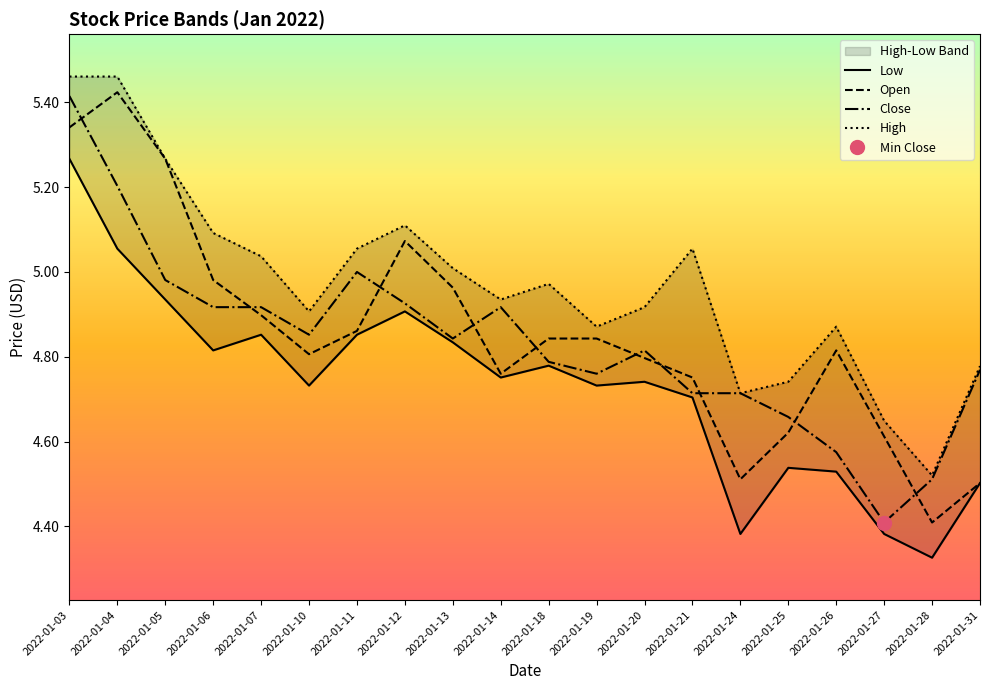

Which has a higher value, 2022-01-13 or 2022-01-27?

2022-01-13